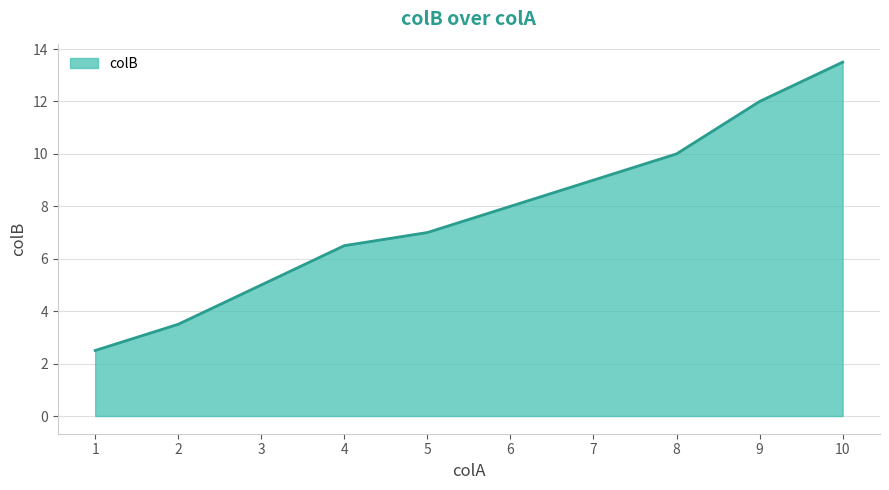

At which label is the value closest to 8?

6